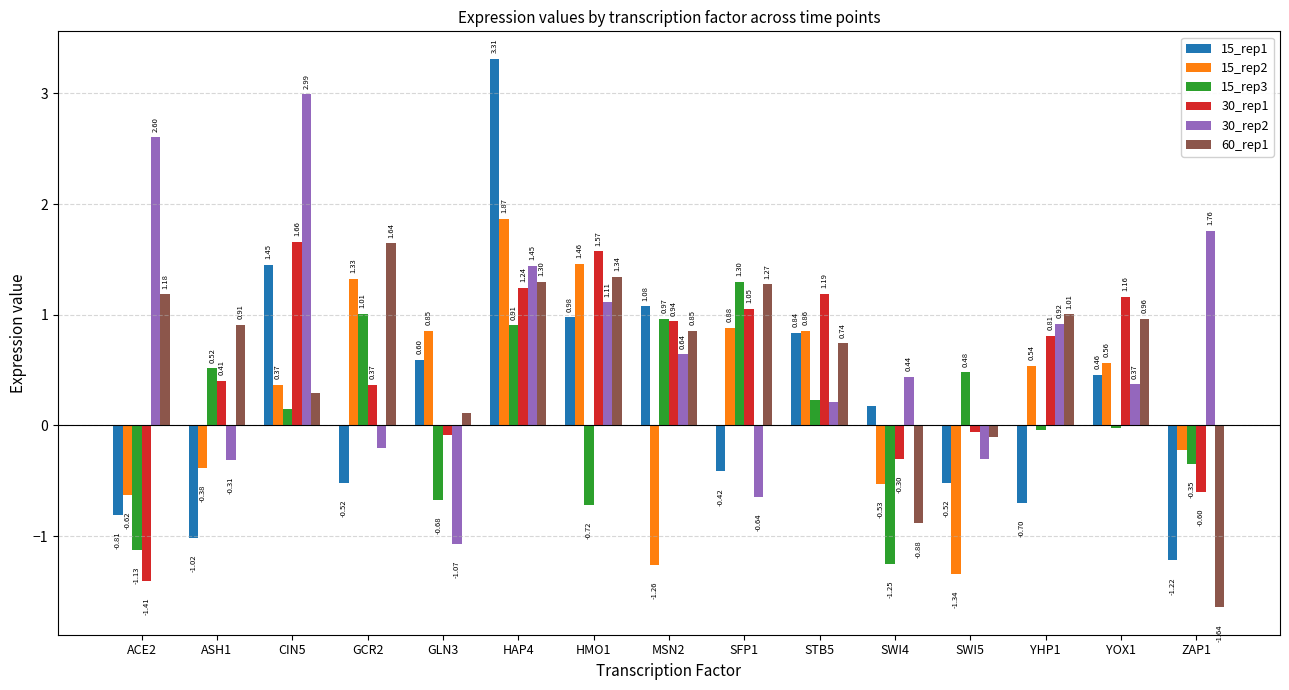

Rank the series by their maximum value, from lowest to highest.

15_rep3, 60_rep1, 30_rep1, 15_rep2, 30_rep2, 15_rep1